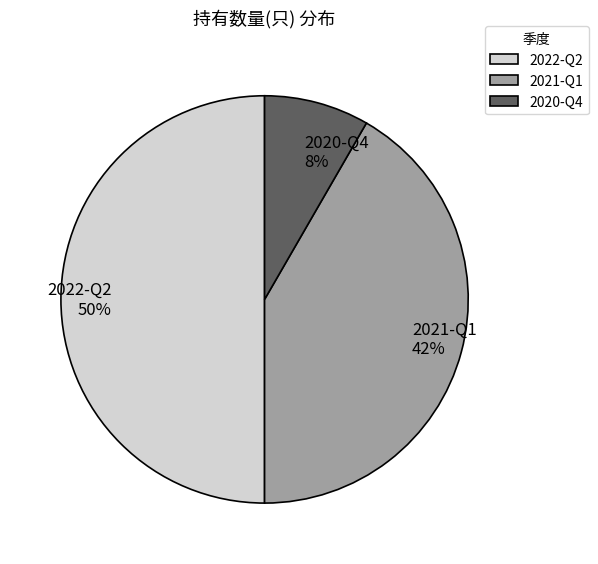

To the nearest percent, what is the combined percentage of 2022-Q2 and 2020-Q4?

58%